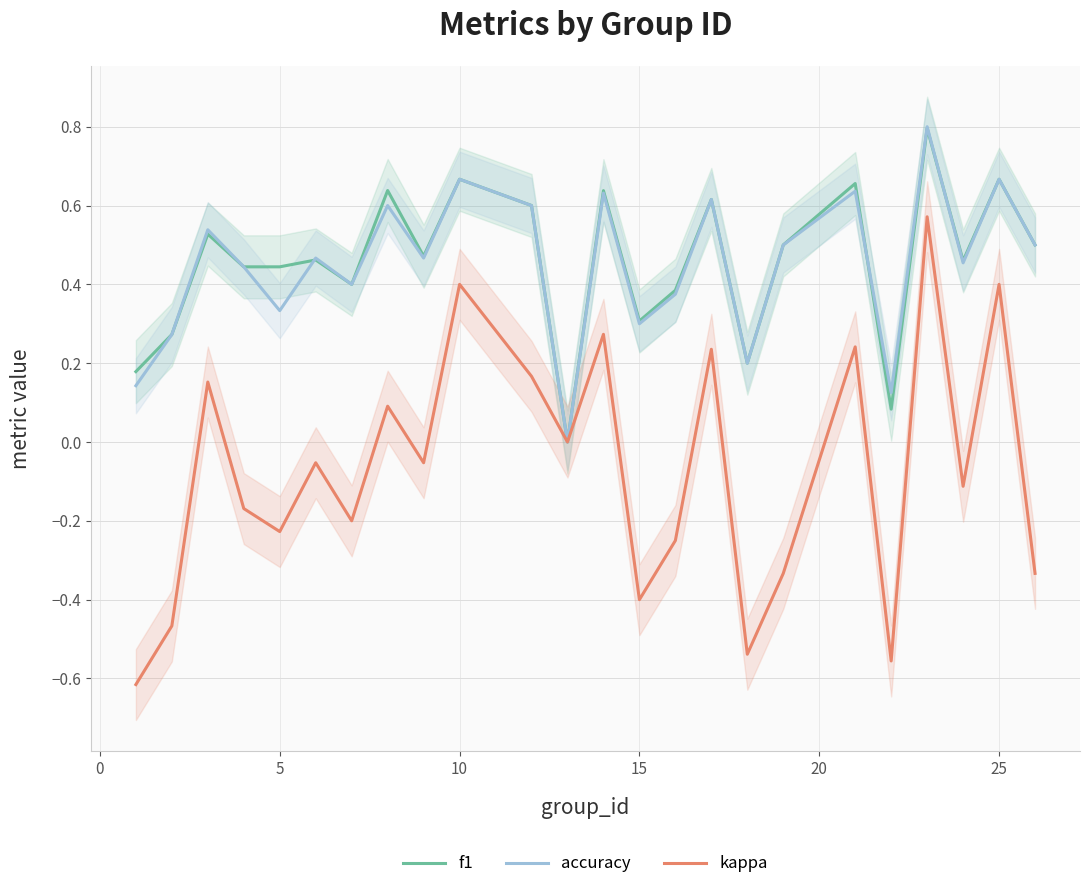

Is it true that kappa equals 0.4 at 25?

True